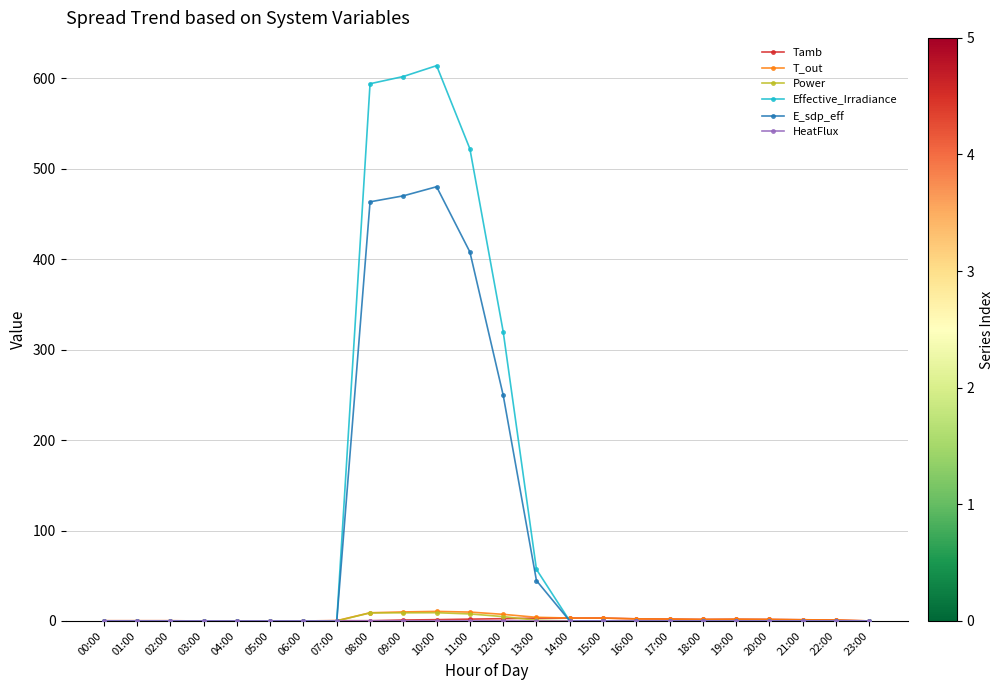

What is the highest value of the Effective_Irradiance series?

614.0